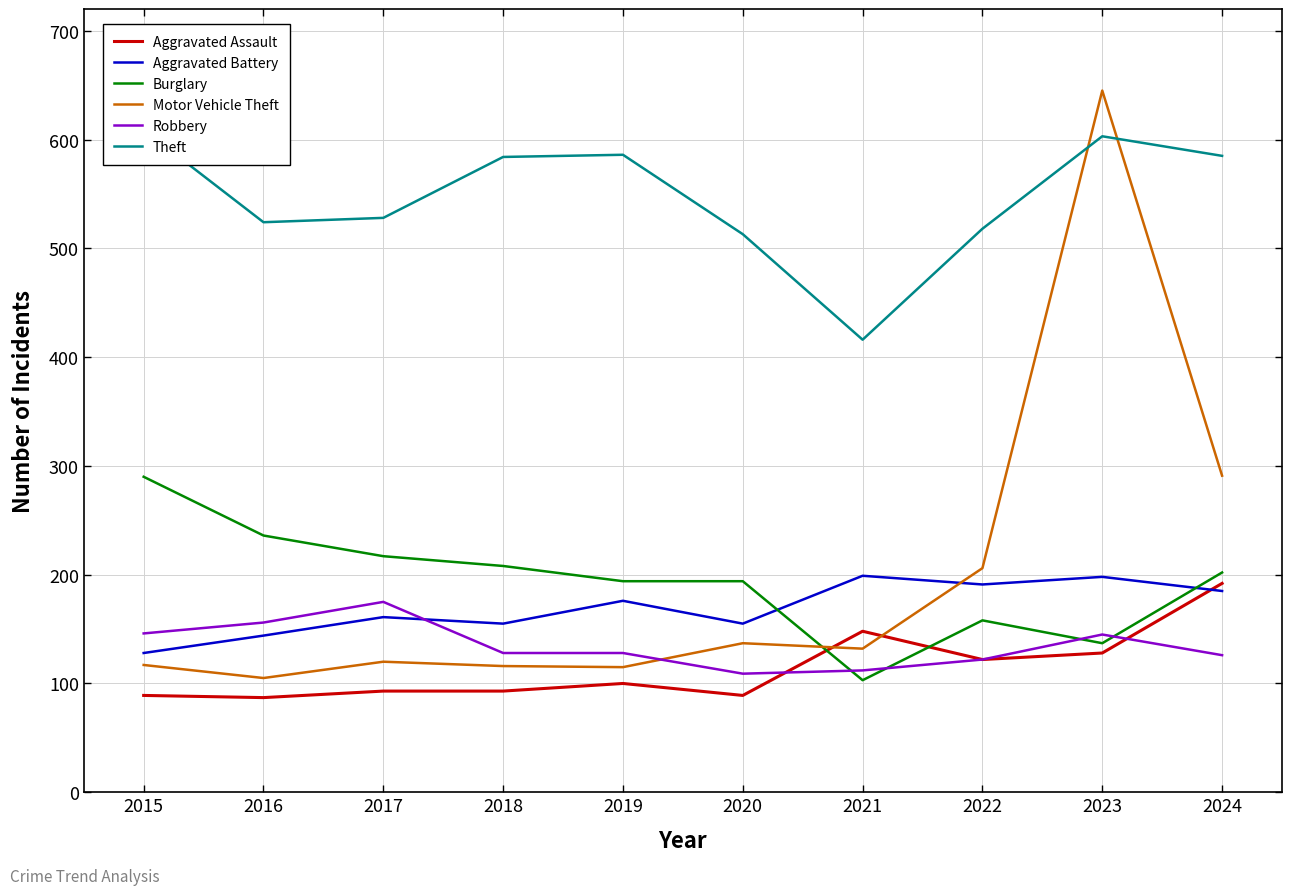

At which label does Burglary first exceed 202?

2015